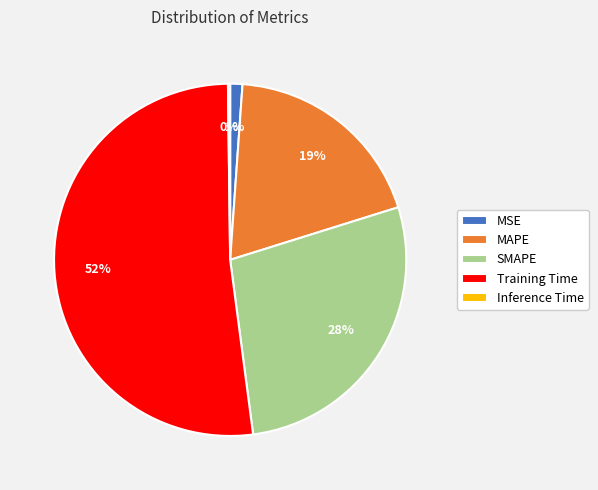

What percentage is the MAPE slice, to the nearest percent?

19%